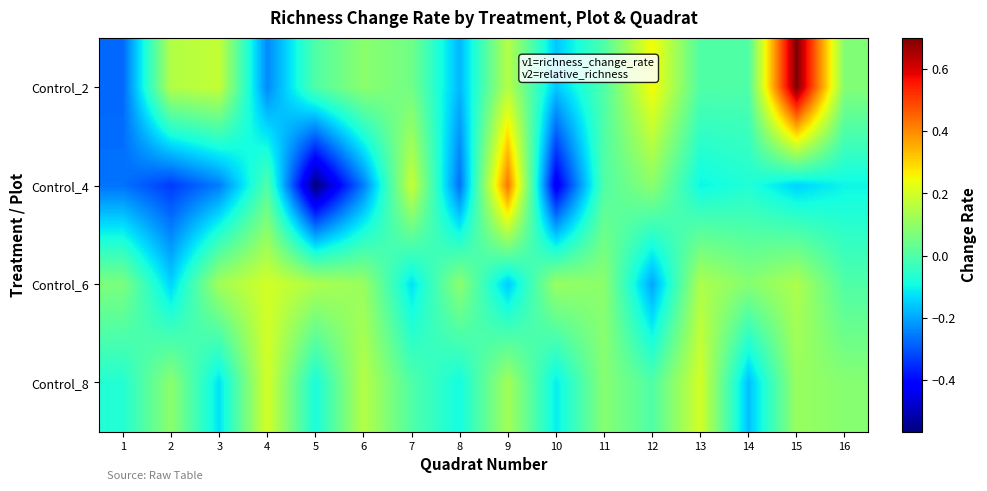

Reading left to right, list all the values displayed in this chart.

Control_2: 1=-0.3	2=0.1	3=0.2	4=-0.2	5=0.0	6=0.1	7=0.1	8=-0.2	9=0.2	10=-0.2	11=0.0	12=0.2	13=0.0	14=0.0	15=0.7	16=0.1
Control_4: 1=-0.3	2=-0.3	3=-0.2	4=0.0	5=-0.6	6=-0.2	7=0.2	8=-0.3	9=0.4	10=-0.4	11=0.0	12=0.1	13=-0.1	14=-0.1	15=-0.1	16=-0.1
Control_6: 1=0.1	2=-0.1	3=0.1	4=0.2	5=0.1	6=0.1	7=-0.1	8=0.1	9=-0.2	10=0.1	11=0.1	12=-0.2	13=0.1	14=0.1	15=0.1	16=0.0
Control_8: 1=-0.1	2=0.1	3=-0.1	4=0.2	5=-0.1	6=0.2	7=0.0	8=-0.1	9=0.1	10=-0.1	11=0.1	12=0.0	13=0.2	14=-0.2	15=0.1	16=0.1